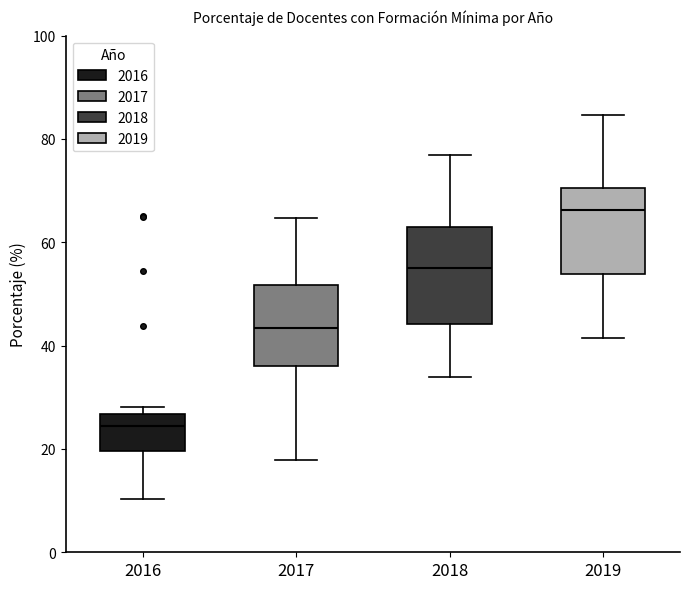

Which box has the highest median line?

2019